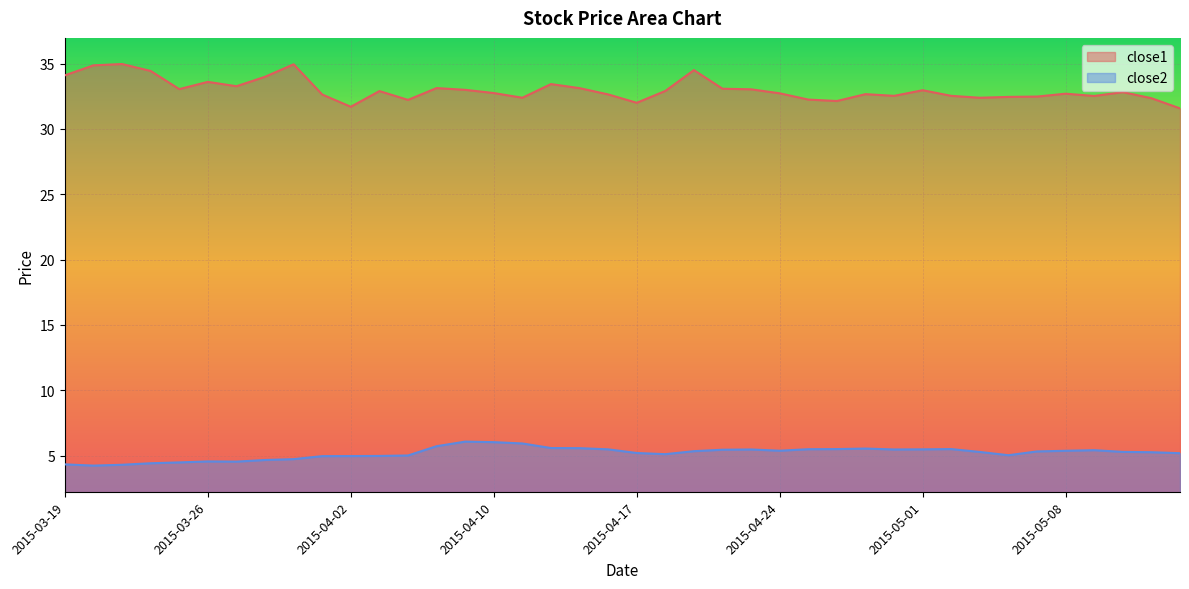

How many lines are shown in the chart?

2